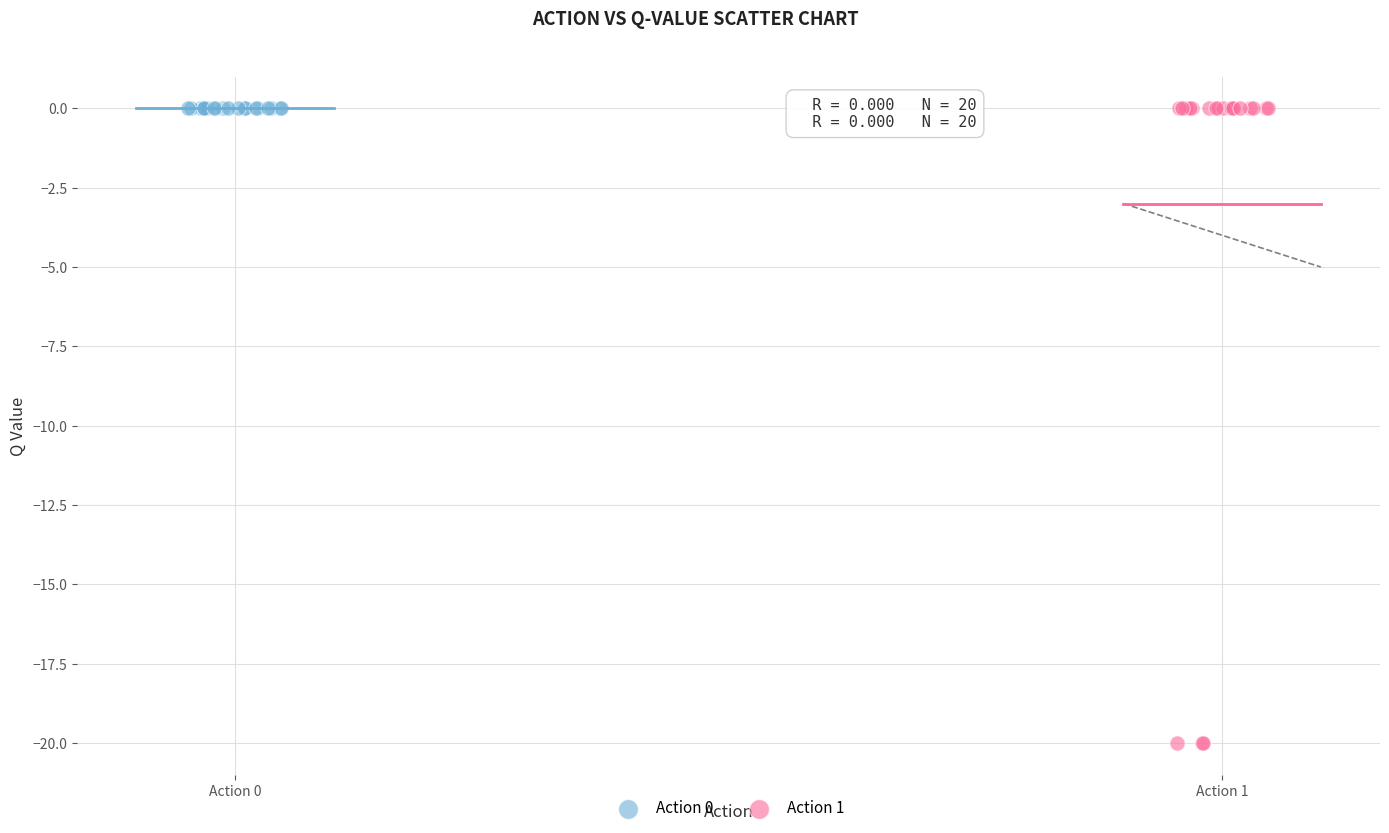

What are all the series names shown in the legend?

Action 0, Action 1